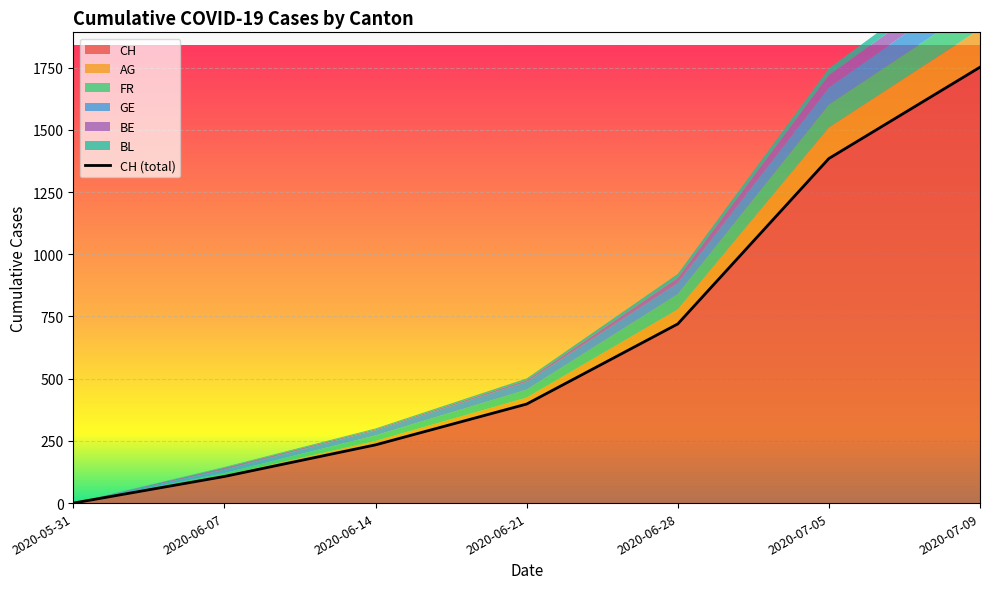

Between 2020-06-07 and 2020-06-14, which is larger?

2020-06-14